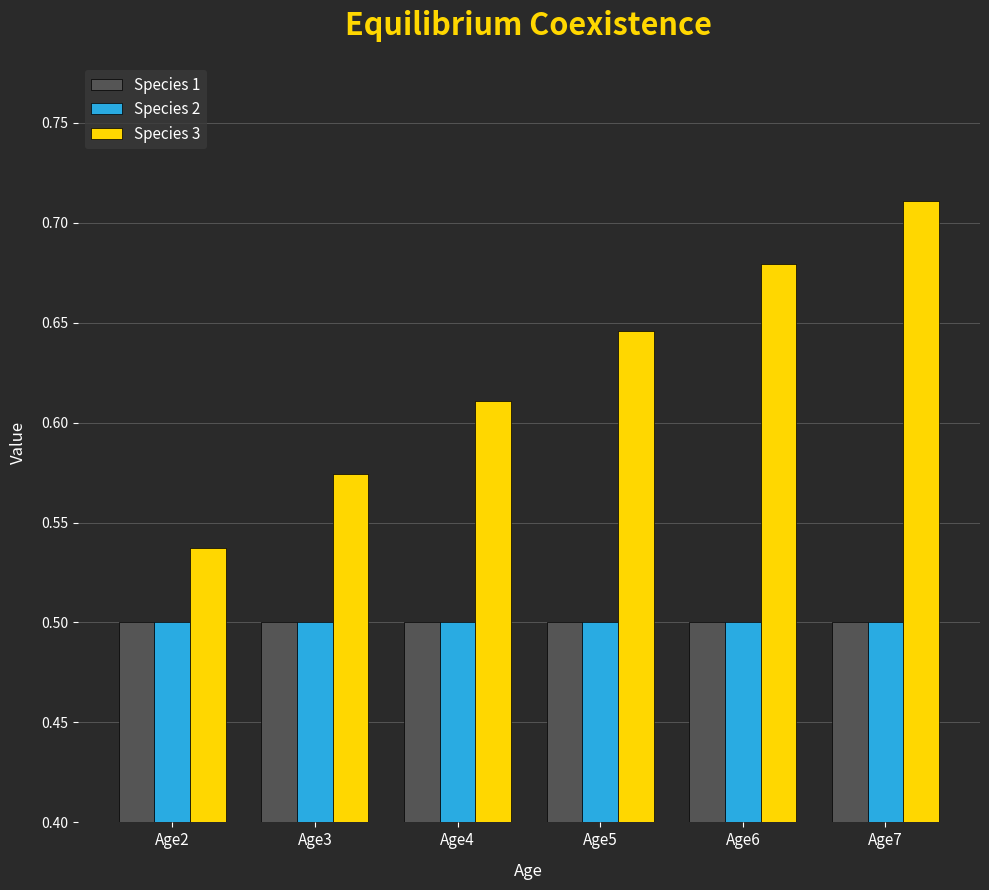

What is the sum of all Species 3 values?

3.8